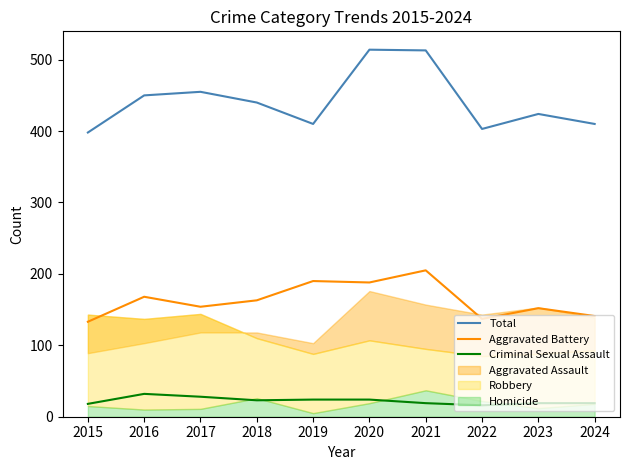

The value of Total at 2023 is 424. True or false?

True